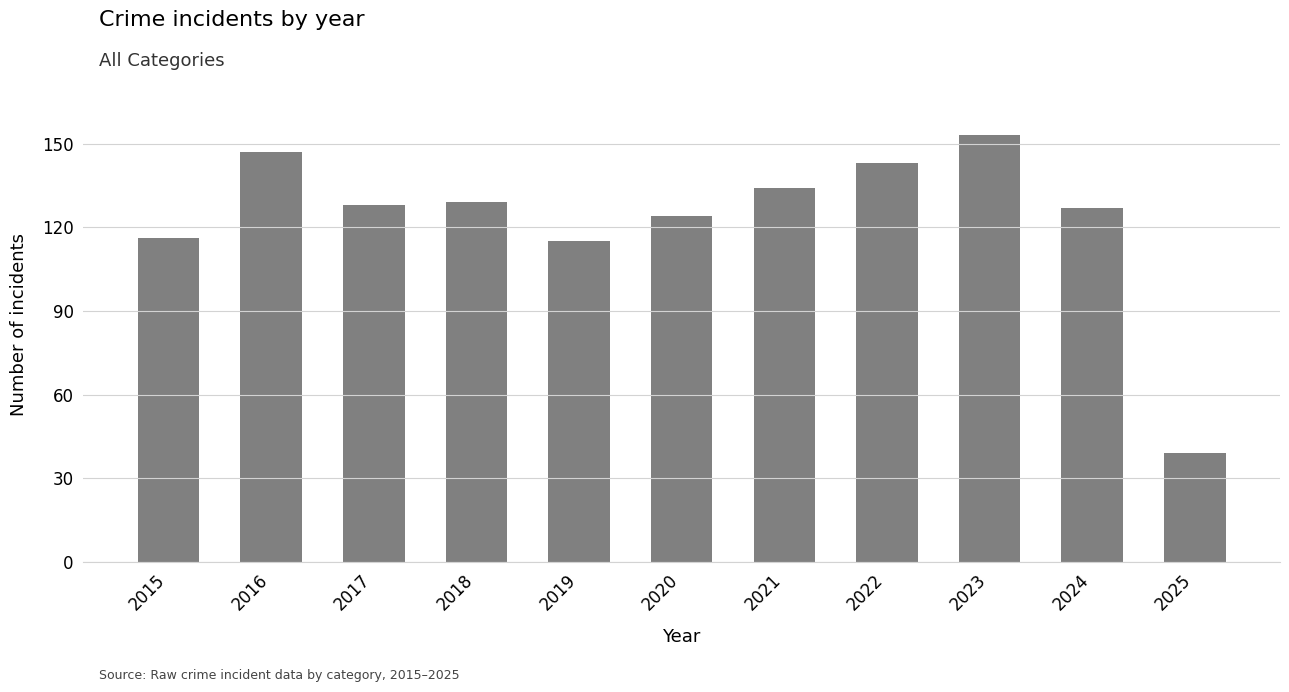

Does the chart contain any negative values?

No